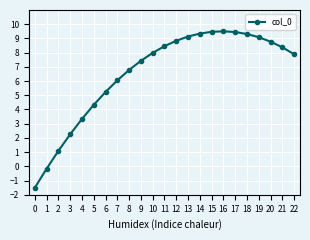

What is the average value?

6.5